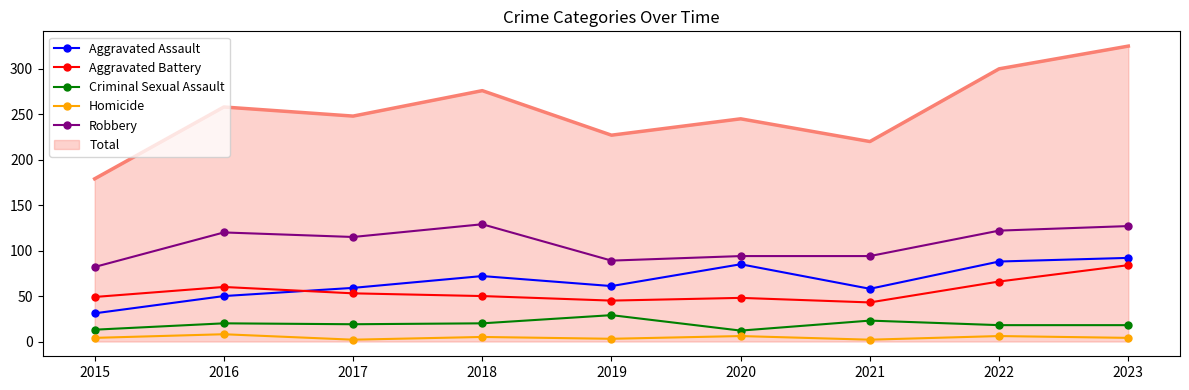

What is the maximum value shown in the chart?

325